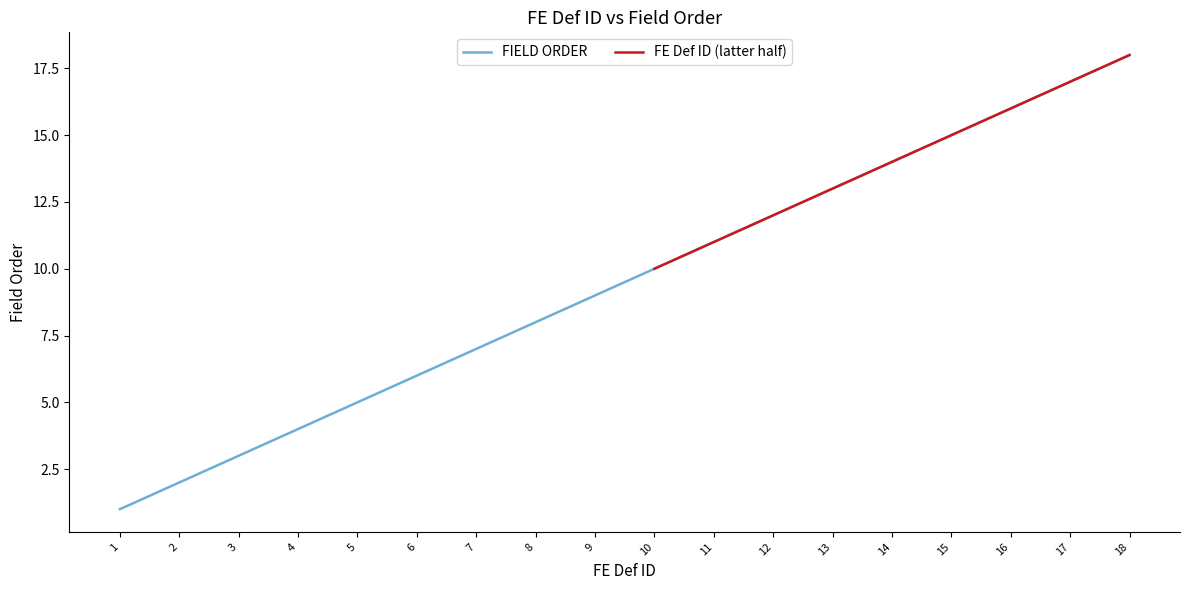

Which category has the lowest value across all series?

1